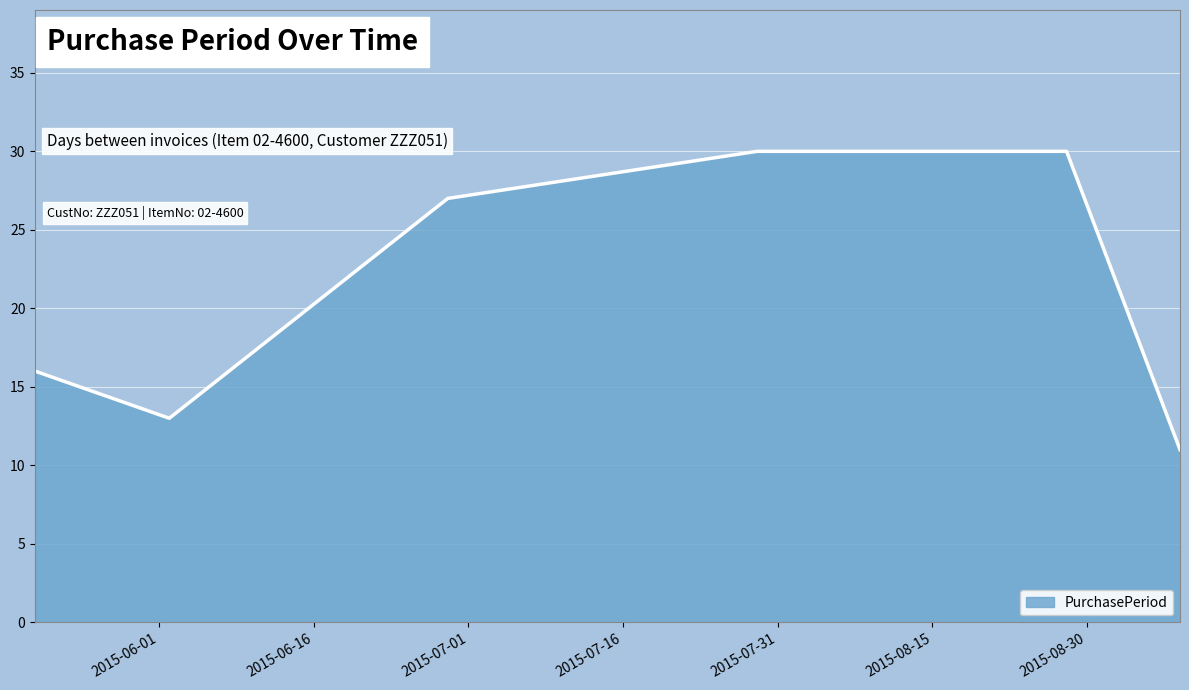

What is the sum of all values?

127